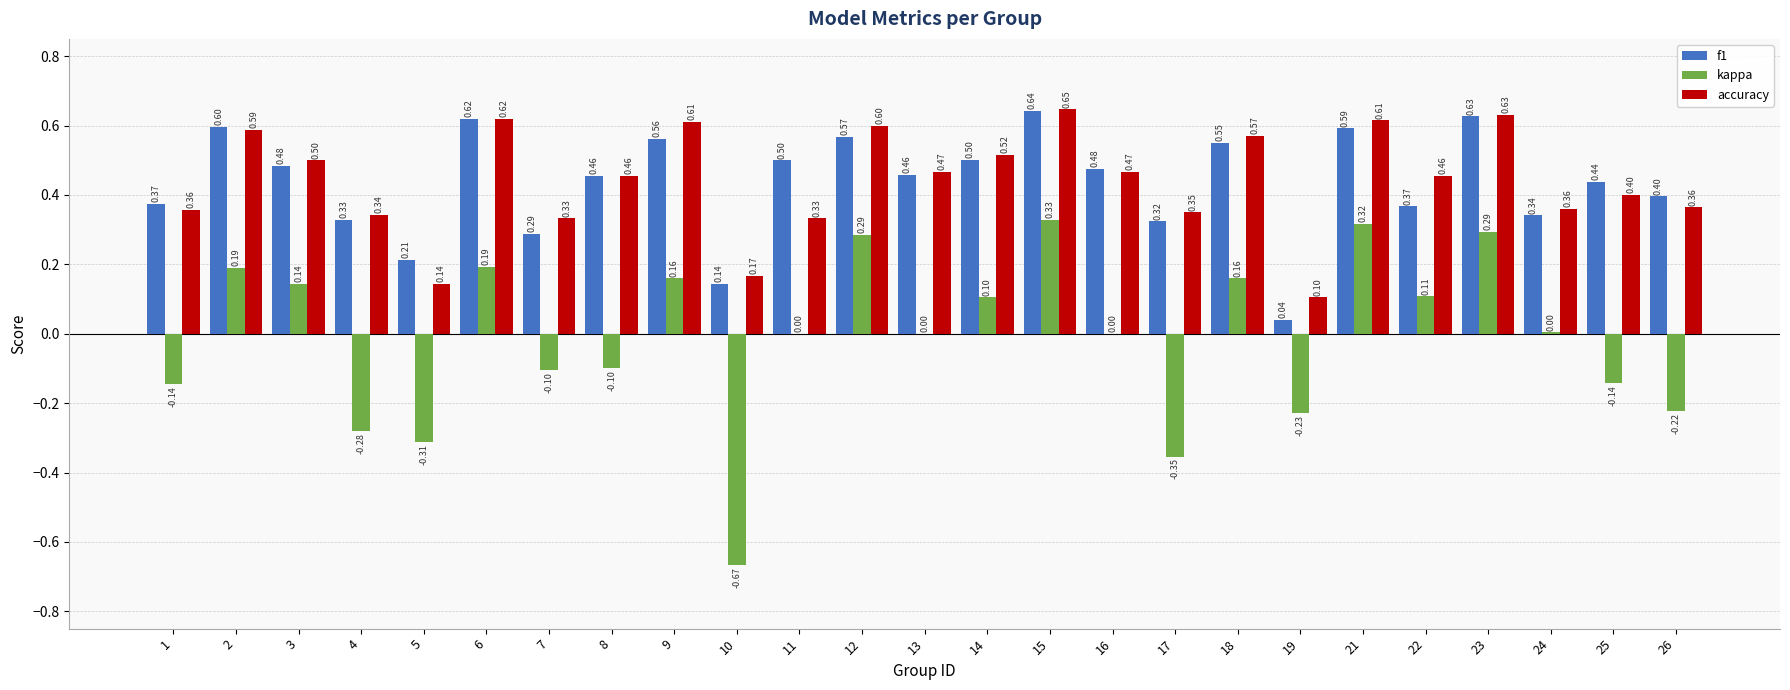

Which category has the highest value across all series?

15